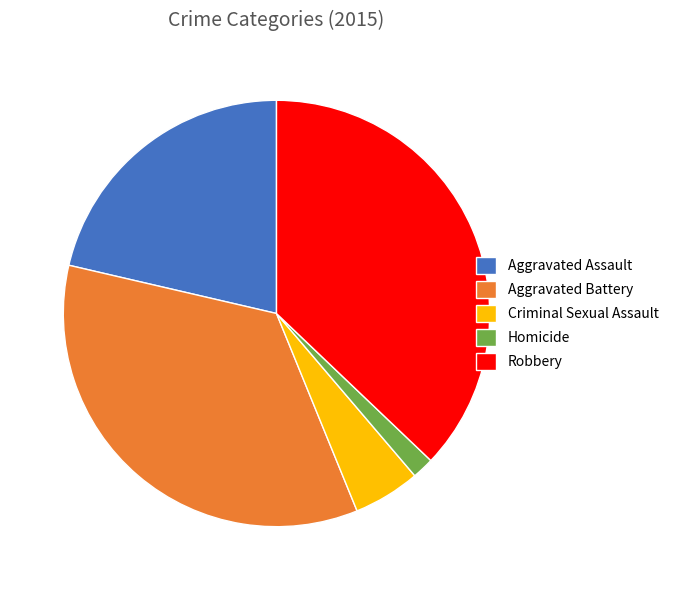

Approximately how many times larger is the value at Homicide compared to Criminal Sexual Assault?

0.3